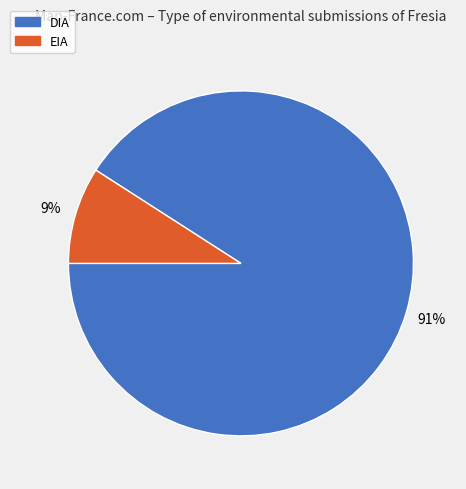

How many segments does this pie chart have?

2